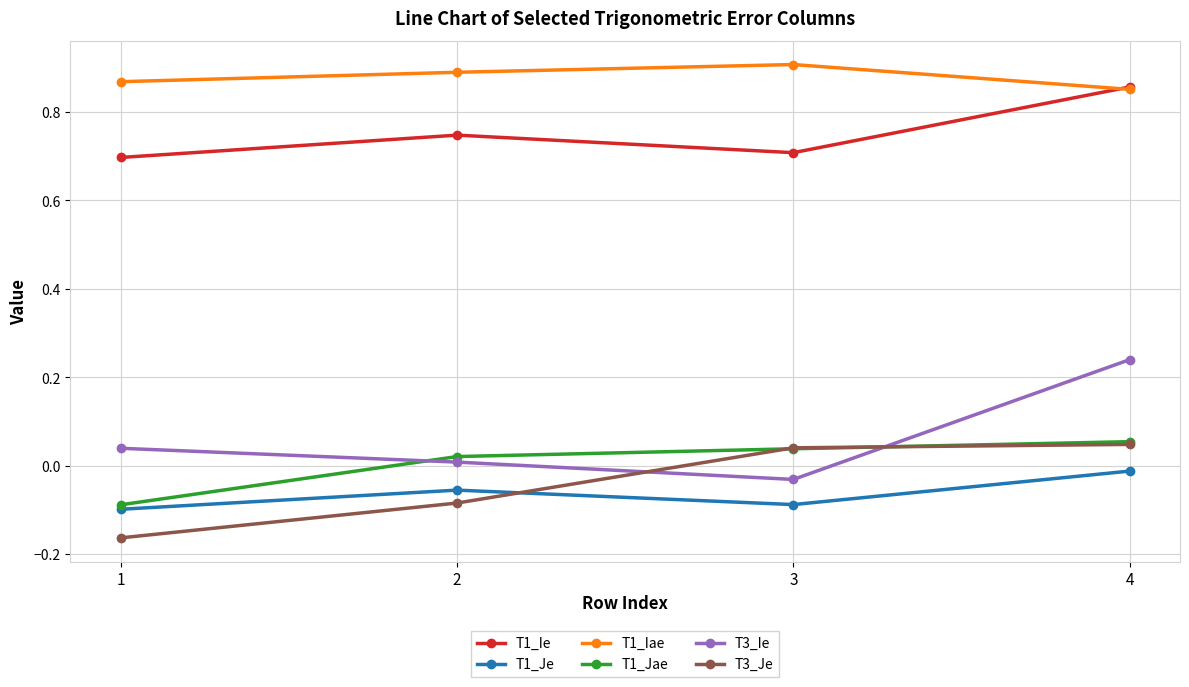

Is the value of T1_Je at 4 greater than the value of T1_Jae at 1?

Yes